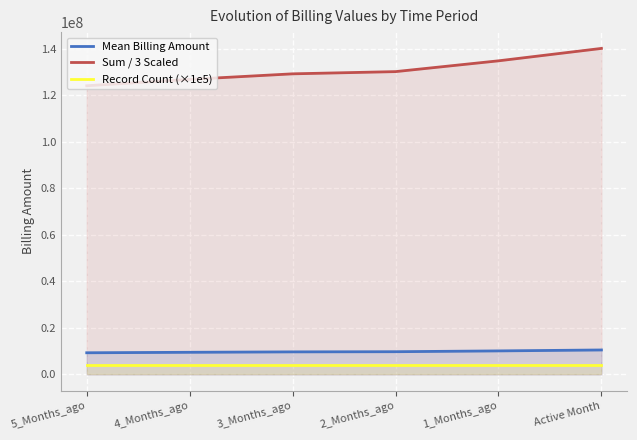

Which series has the largest total across all categories?

Sum / 3 Scaled